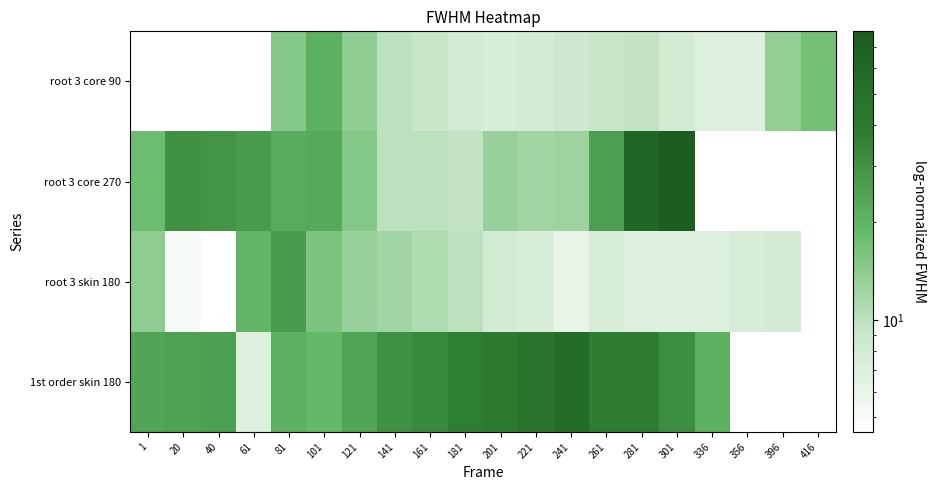

At 201, list the series in order from smallest to largest.

root 3 core 90, root 3 skin 180, root 3 core 270, 1st order skin 180